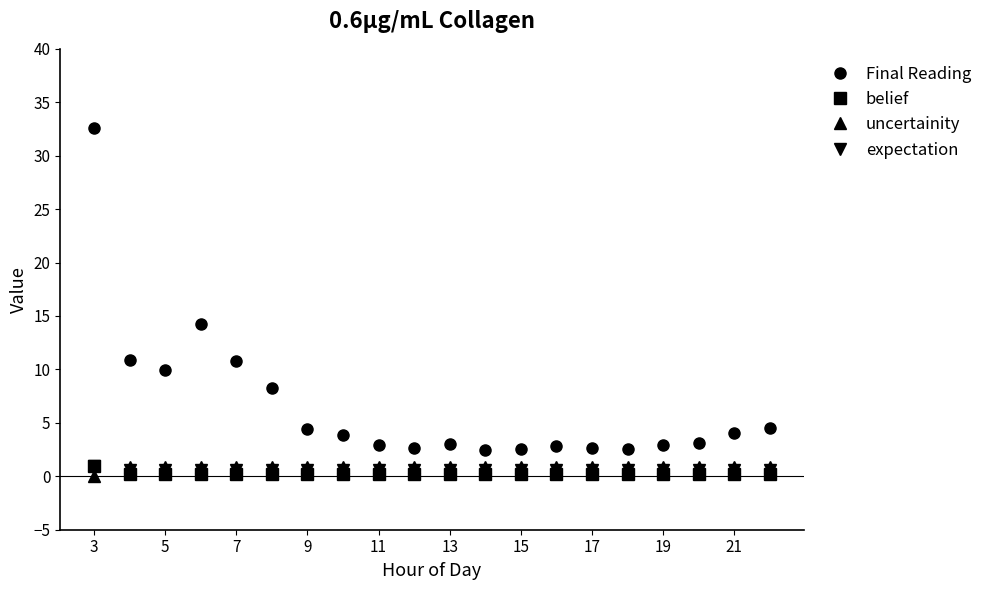

Which series has the largest total across all categories?

Final Reading